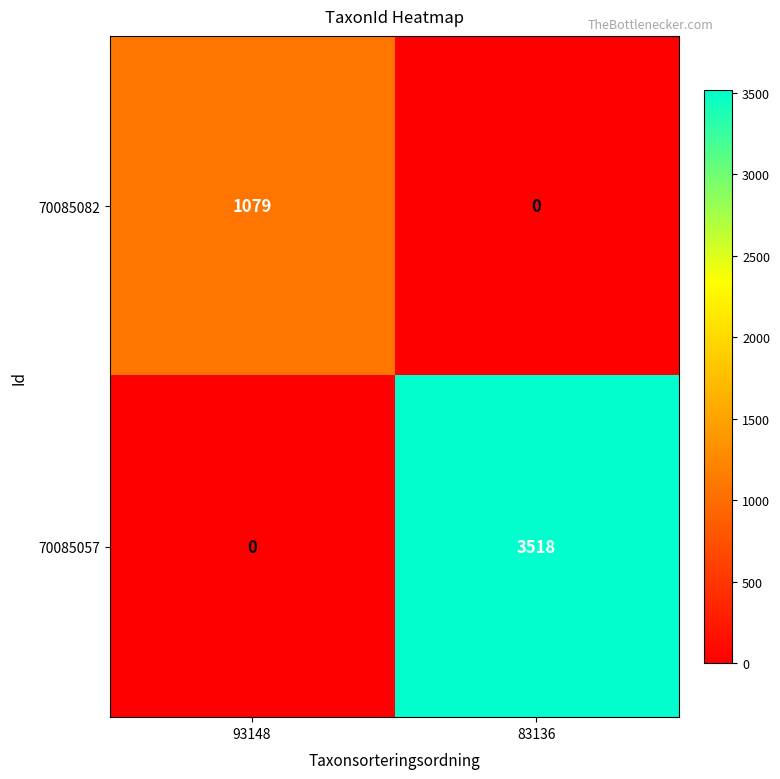

At which category does the chart reach its peak across all series?

83136